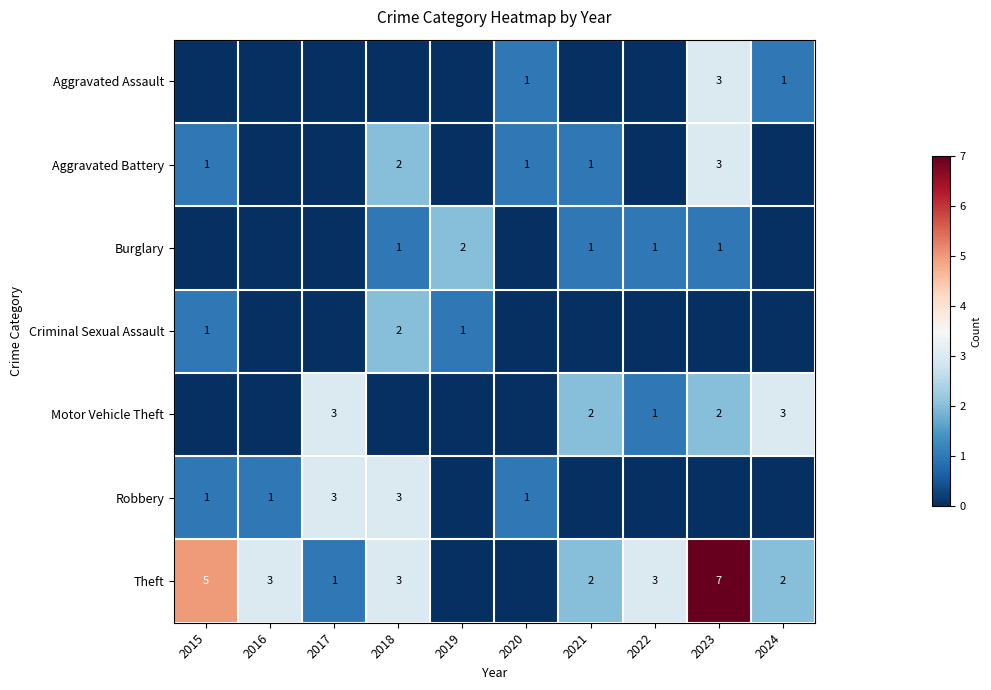

What is the difference between the maximum and minimum values in the Burglary series?

2